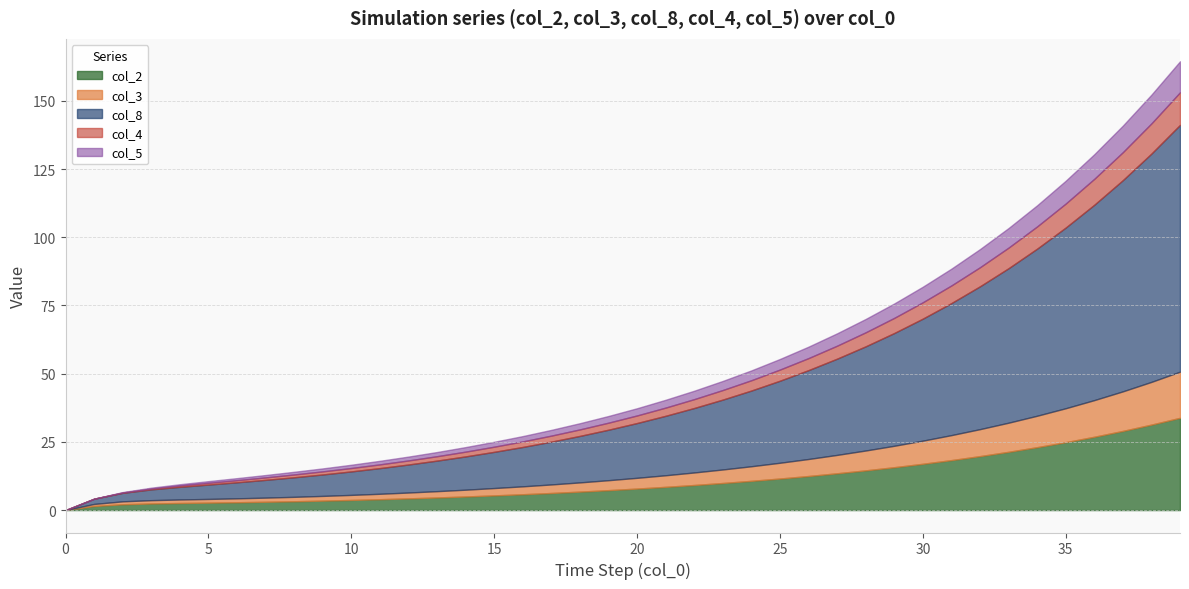

True or false: col_2 has a value of 8.1 at 30.

False